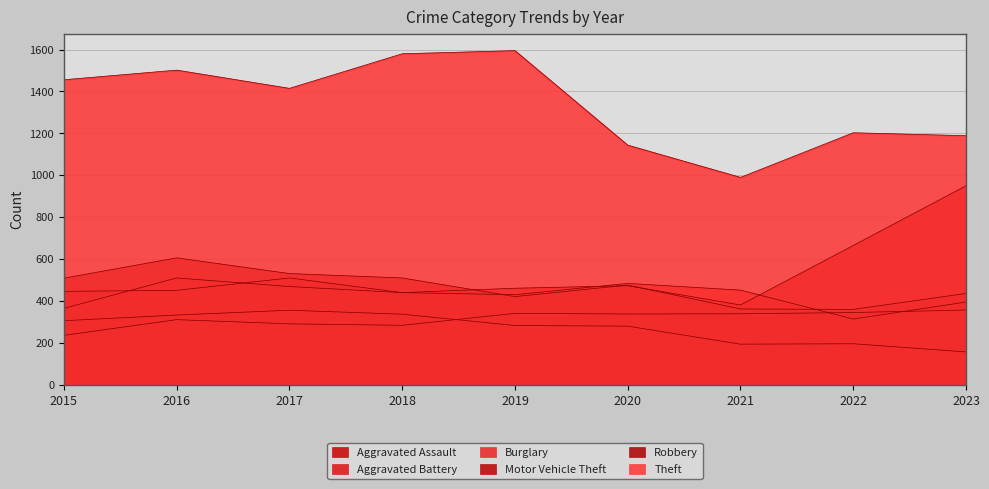

Which series has the largest total across all categories?

Theft